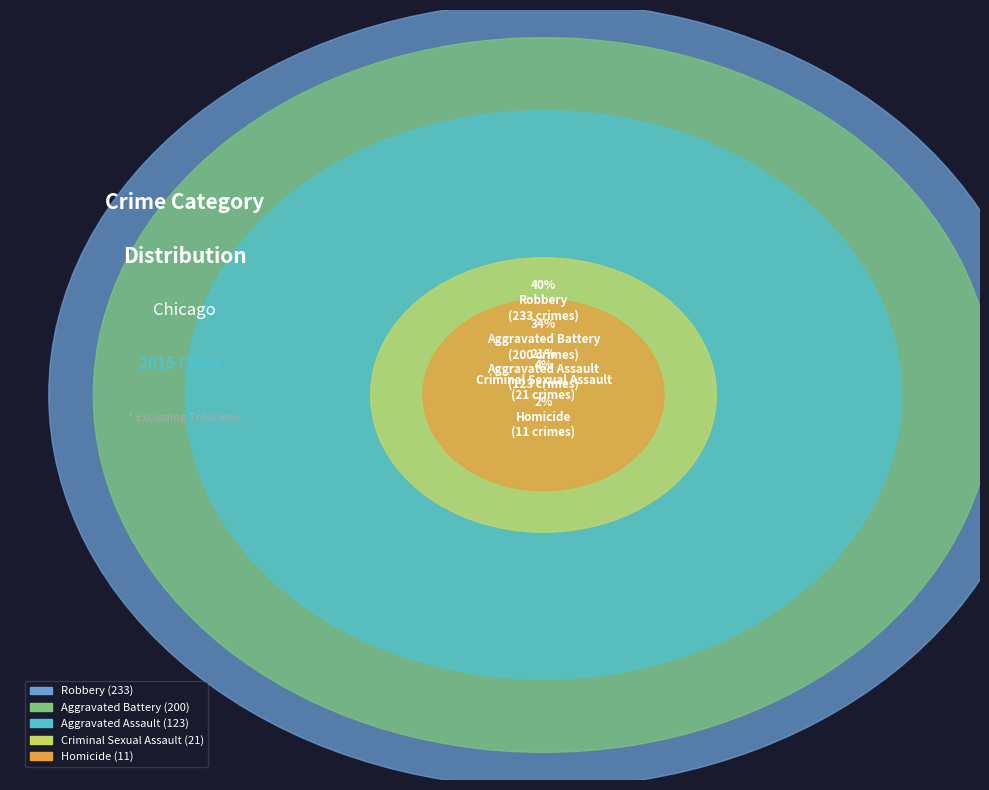

What percentage is NOT represented by Criminal Sexual Assault?

96.4%